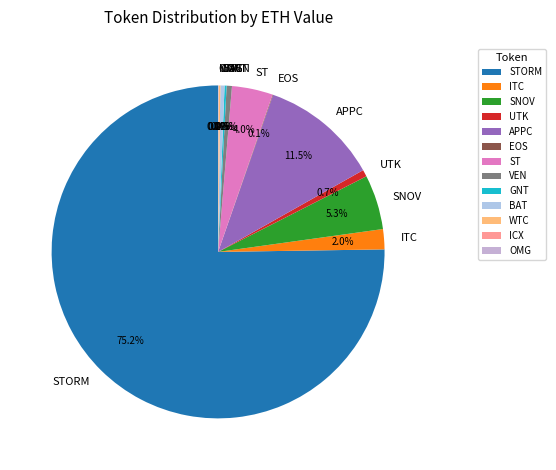

What is the majority slice?

STORM